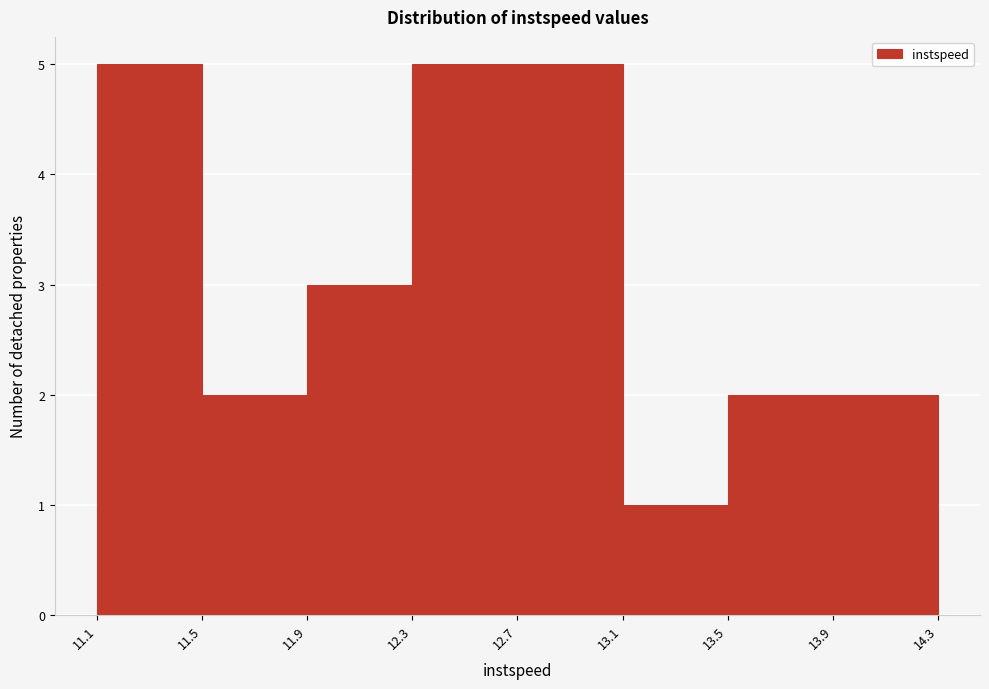

Reading left to right, list every bar in this chart as the range it spans on the x-axis followed by its height. The values are not printed on the chart, so give them approximately, as read against the axis.

11.1 to 11.5: 5
11.5 to 11.9: 2
11.9 to 12.3: 3
12.3 to 12.7: 5
12.7 to 13.1: 5
13.1 to 13.5: 1
13.5 to 13.9: 2
13.9 to 14.3: 2